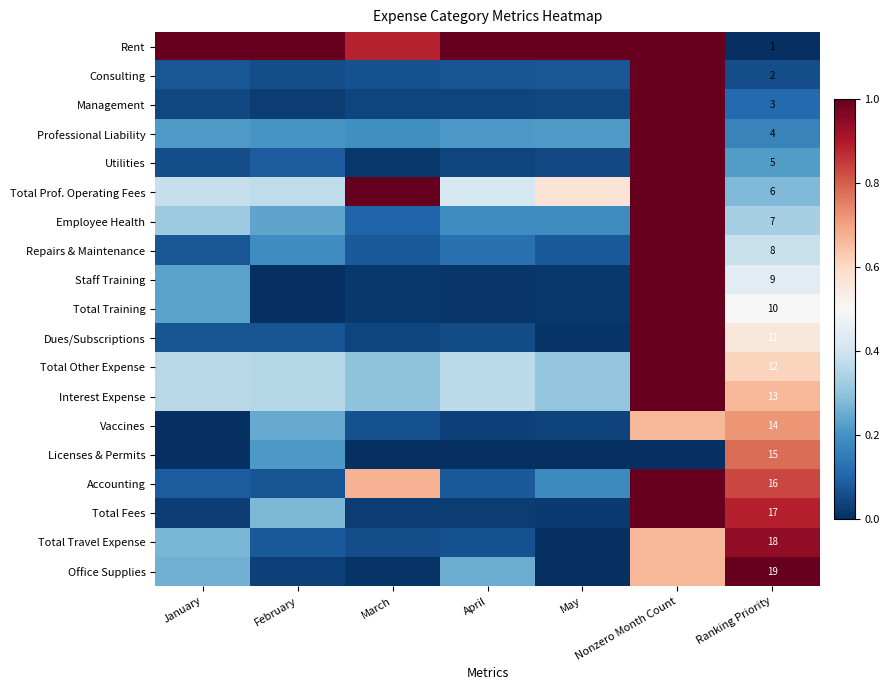

The value of Management at Nonzero Month Count is 1.5. True or false?

False